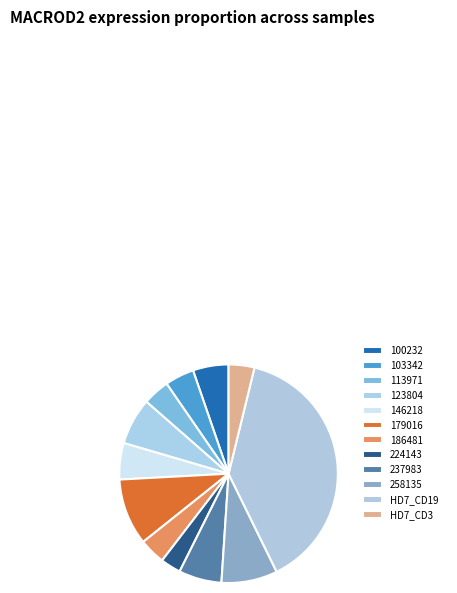

To the nearest percent, what percentage of the pie is 258135?

8%